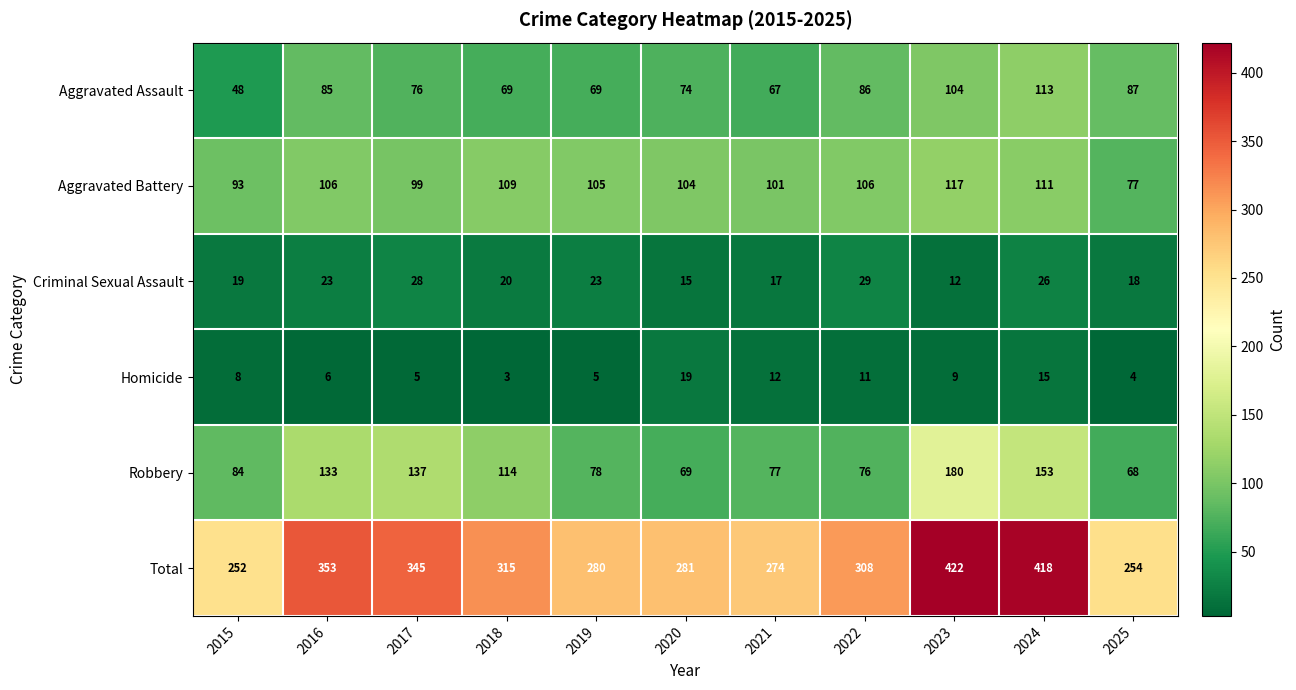

Count the number of data series in this chart.

6